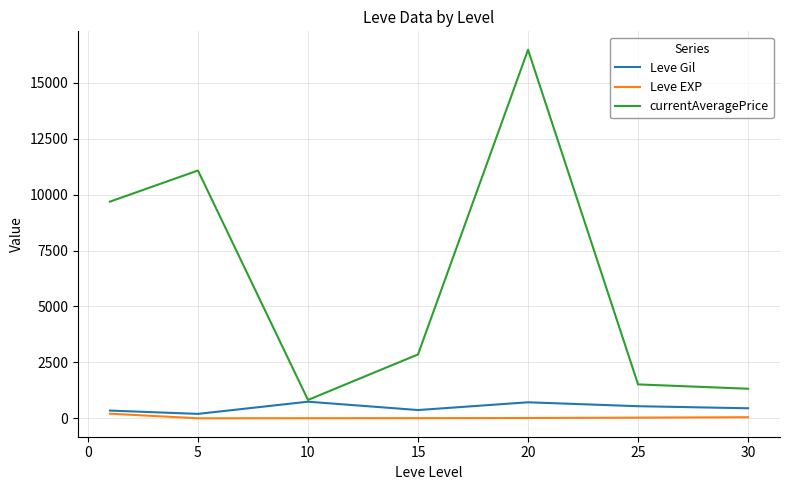

Which series has the largest range (max minus min)?

currentAveragePrice